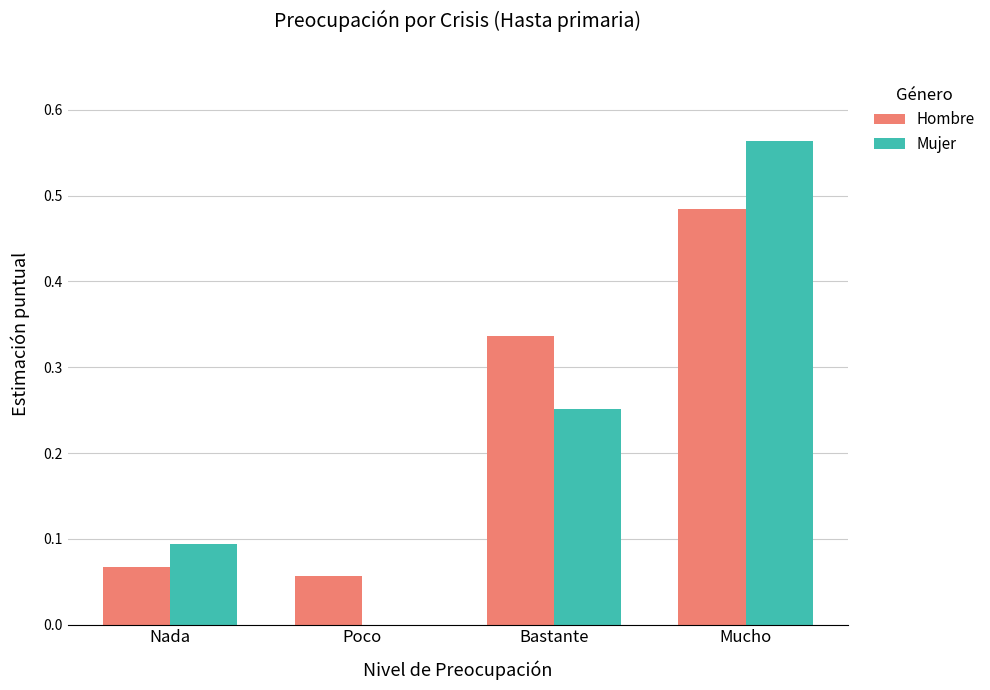

What is the sum of all Hombre values?

0.9